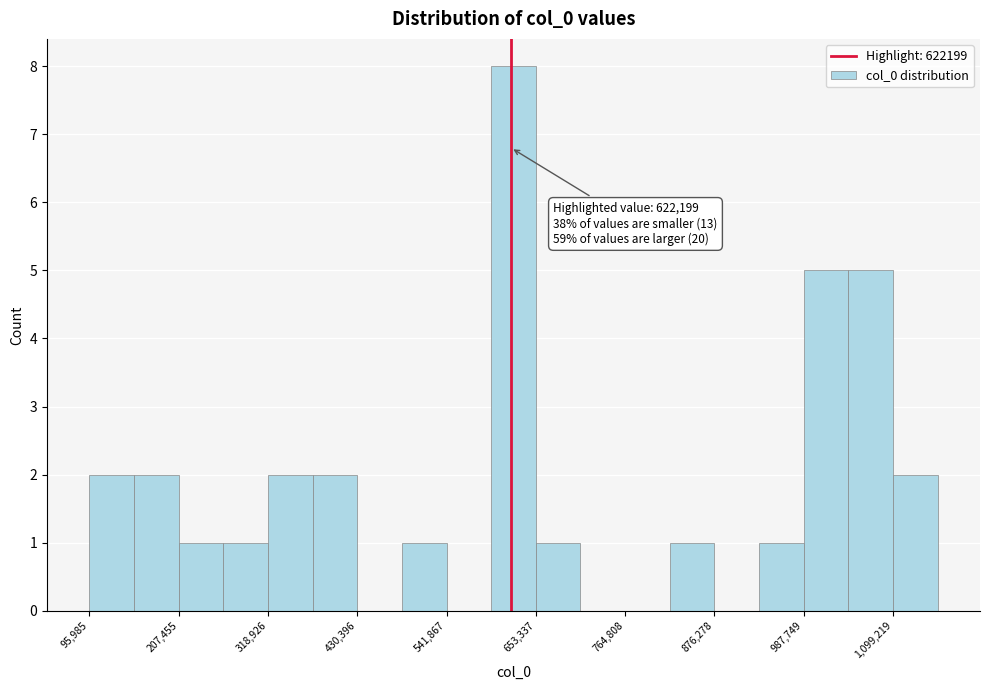

Read against the x-axis, roughly where is the centre of the tallest bar?

620000